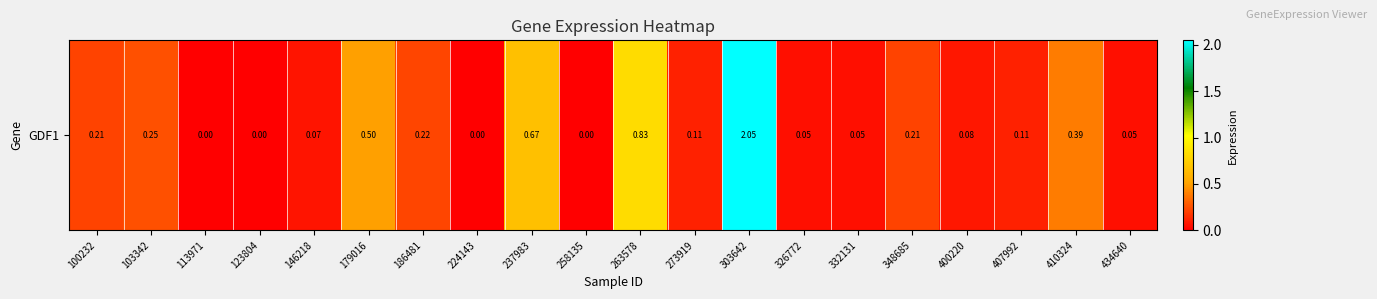

What is the change in value from 332131 to 410324?

+0.3